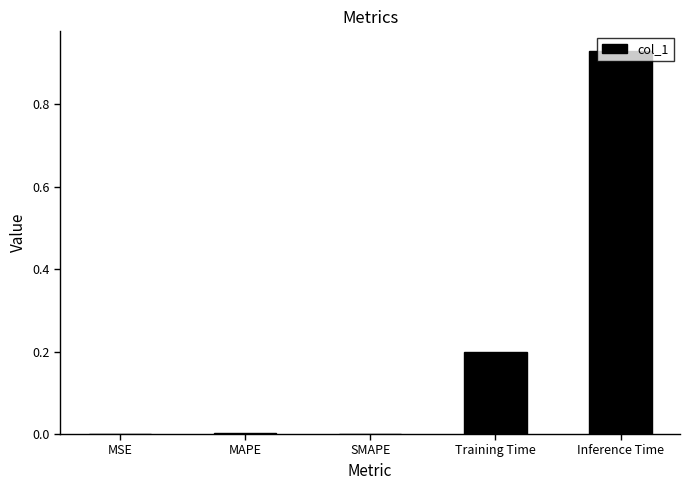

What is the sum of all values?

1.1